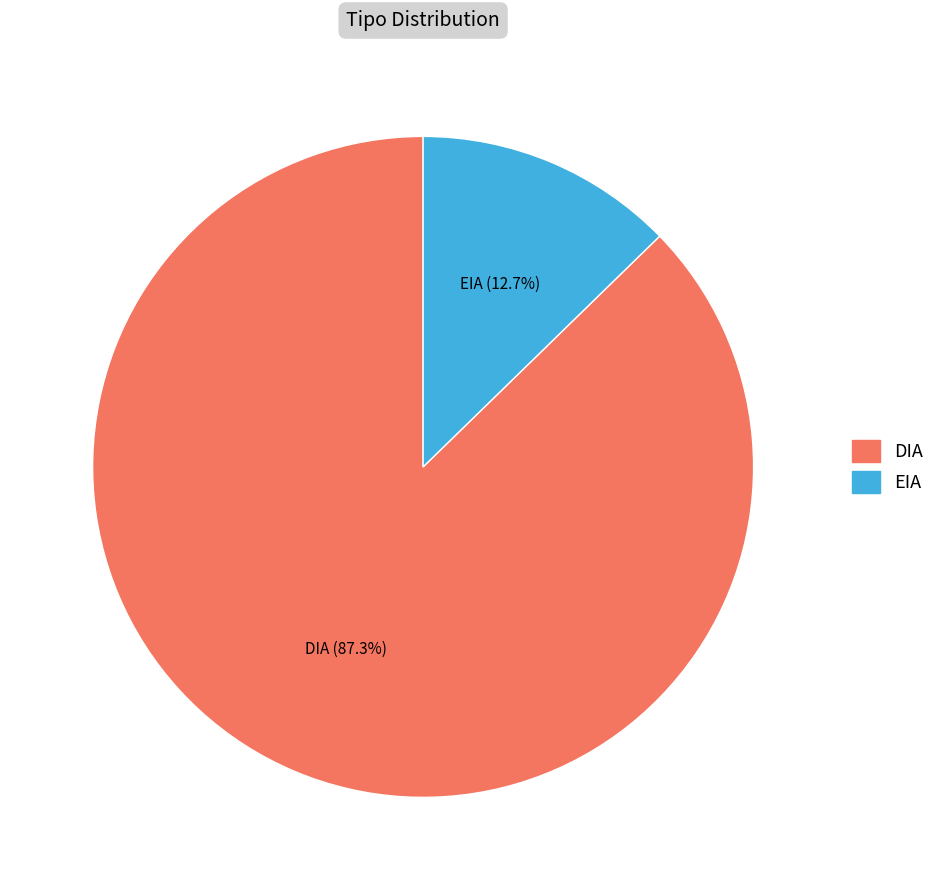

Between DIA and EIA, which is larger?

DIA